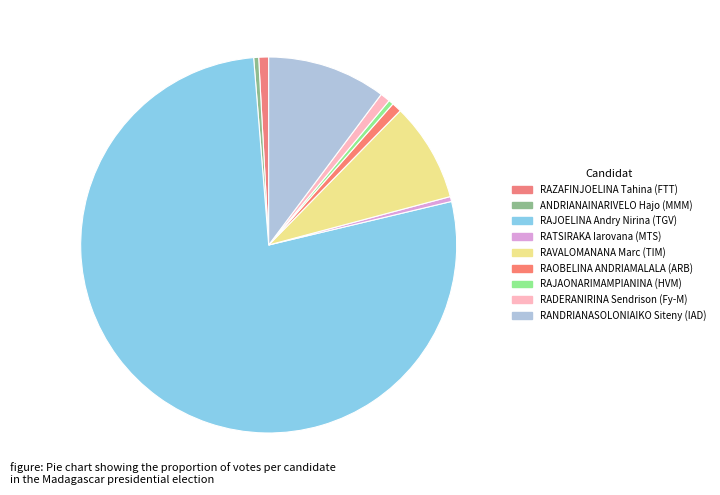

What percentage is the RANDRIANASOLONIAIKO Siteny (IAD) slice, to the nearest percent?

10%